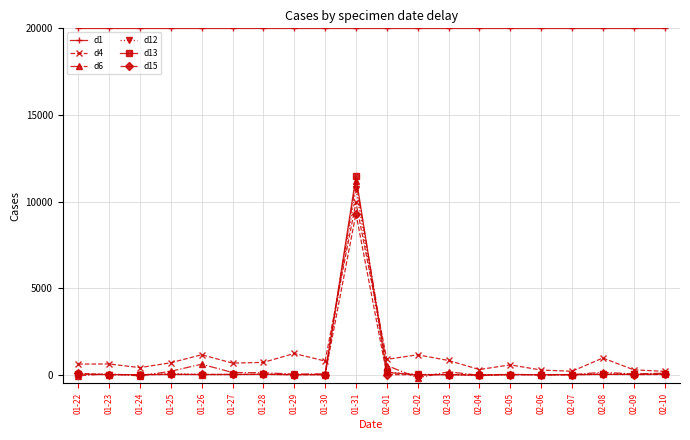

Which series has the largest total across all categories?

d1